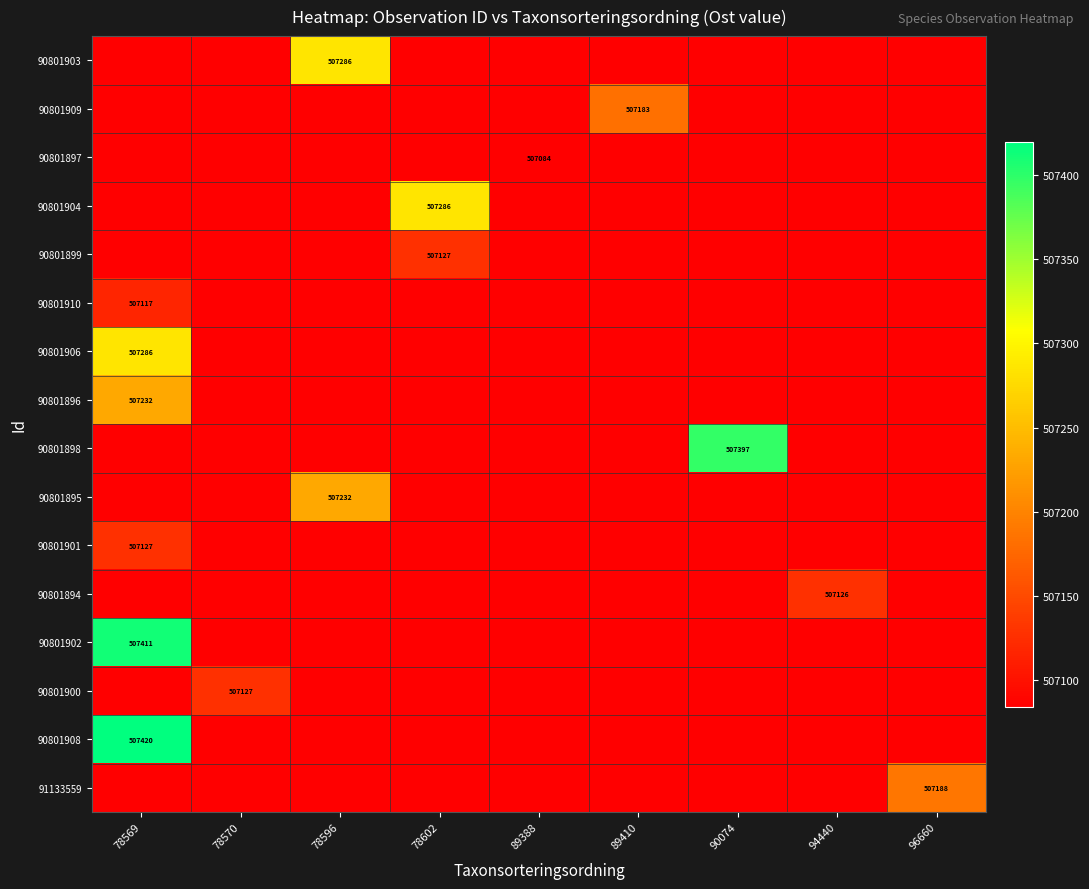

At 96660, list the series in order from smallest to largest.

90801903, 90801909, 90801897, 90801904, 90801899, 90801910, 90801906, 90801896, 90801898, 90801895, 90801901, 90801894, 90801902, 90801900, 90801908, 91133559